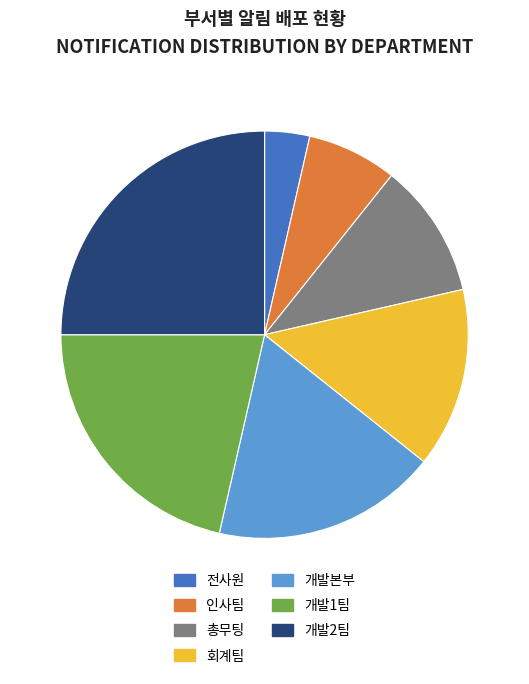

Does any single category account for the majority?

No